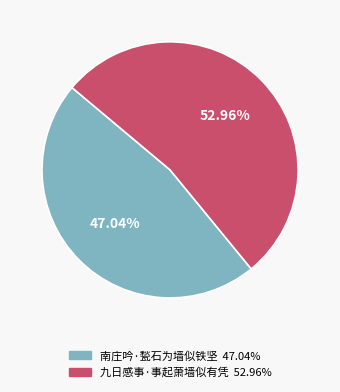

How many slices are in this pie chart?

2